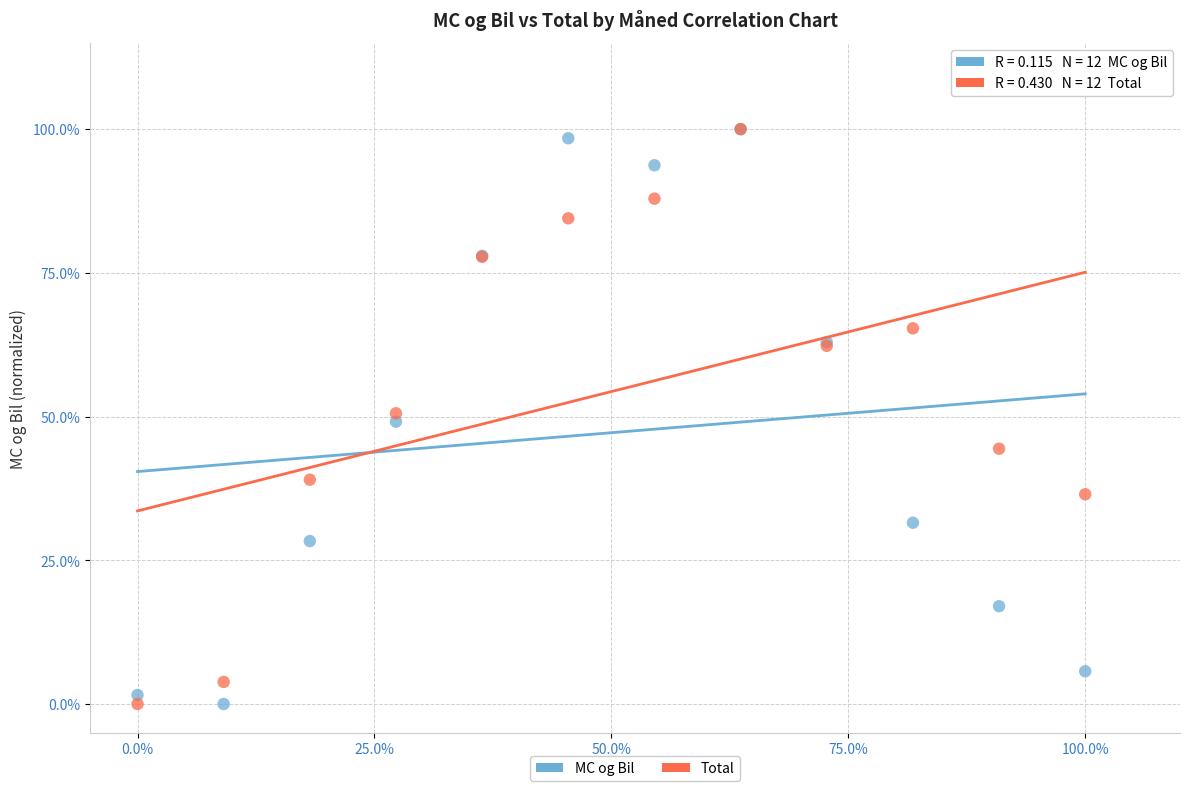

What are all the series names shown in the legend?

MC og Bil, Total